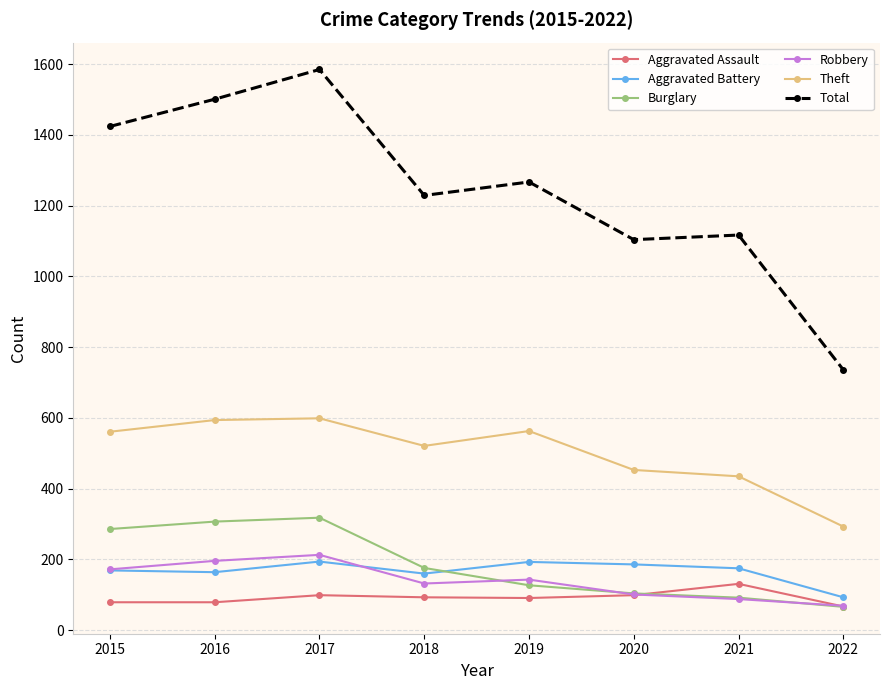

Between 2015 and 2017, which series saw the biggest shift?

Total